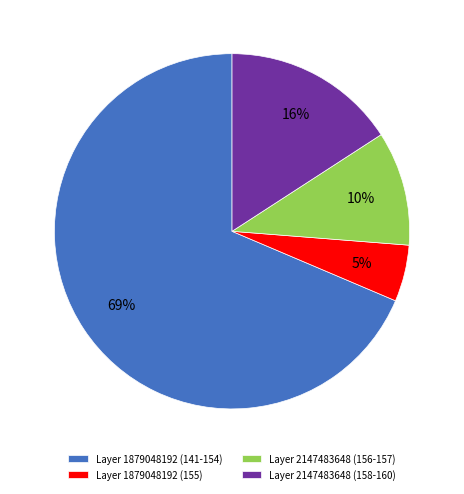

Combined, do Layer 2147483648 (156-157) and Layer 1879048192 (155) account for over 50%?

No